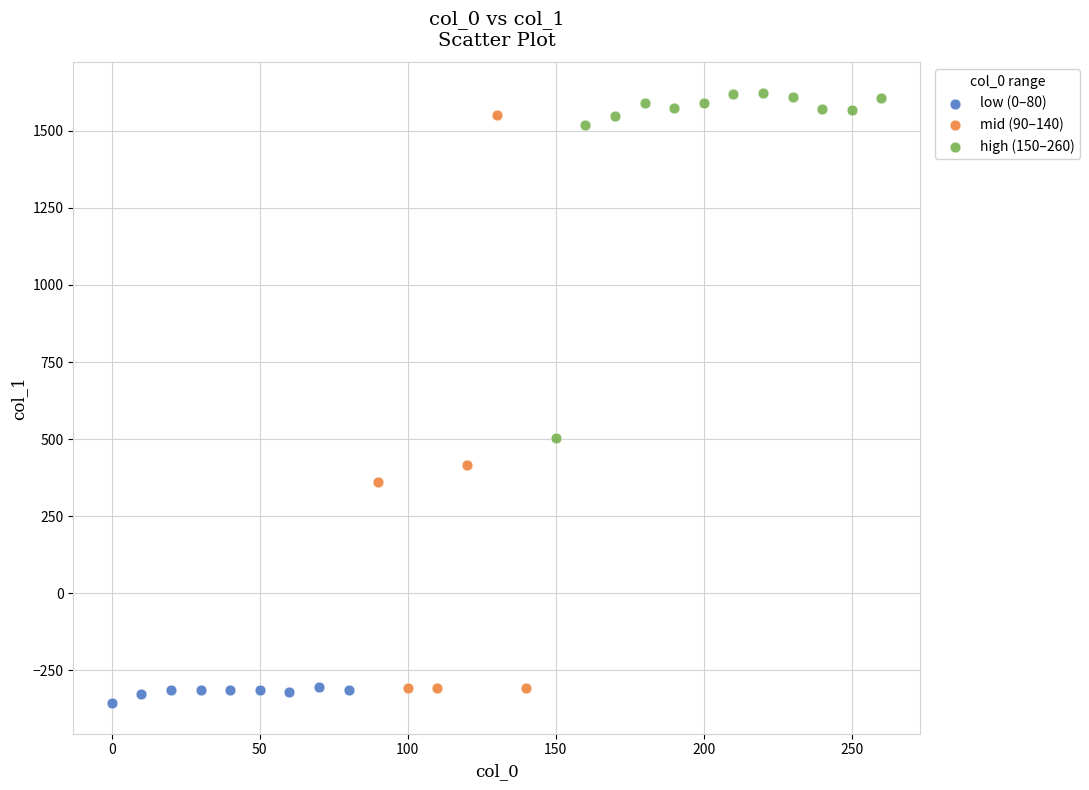

What are all the series names shown in the legend?

low (0–80), mid (90–140), high (150–260)